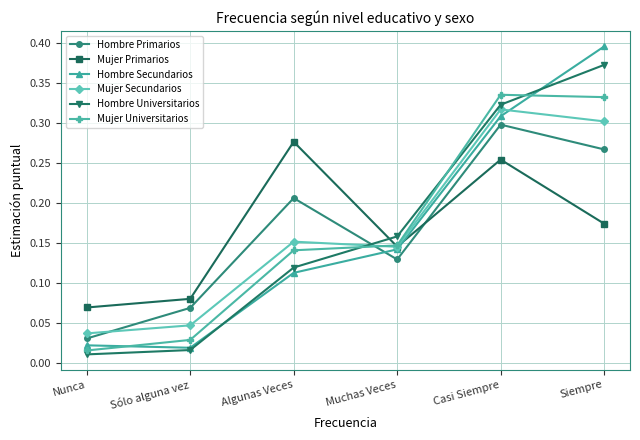

What is the label of the 5th point from the right?

Sólo alguna vez